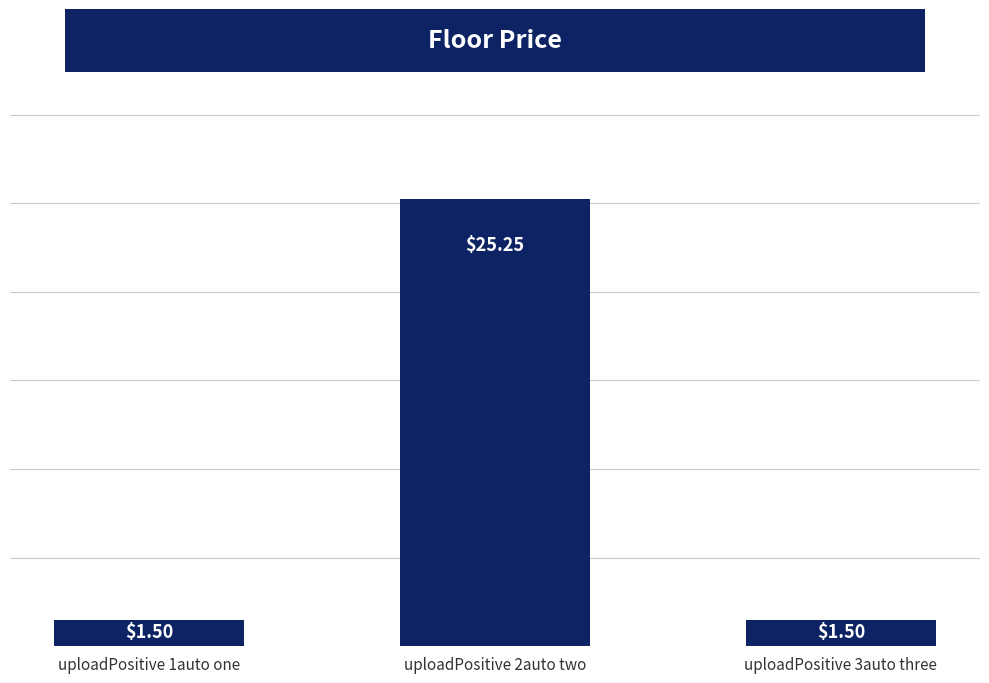

What is the sum of the values at uploadPositive 3auto three and uploadPositive 2auto two?

26.8